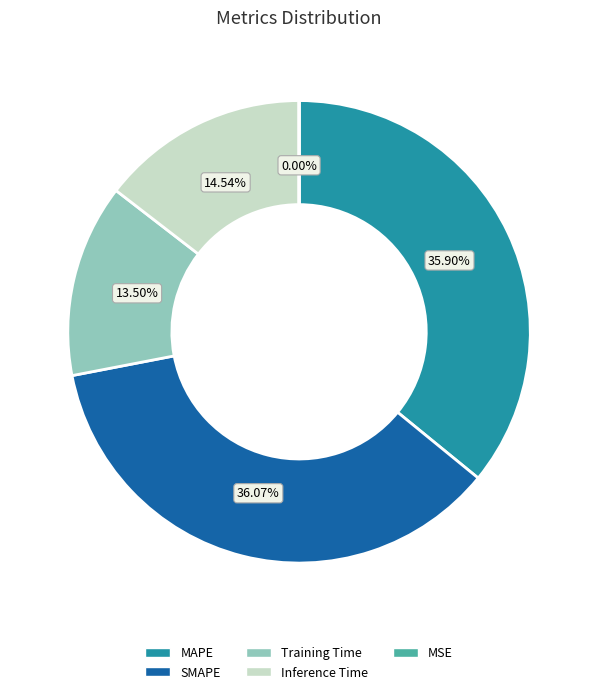

Which has a higher value, Training Time or SMAPE?

SMAPE